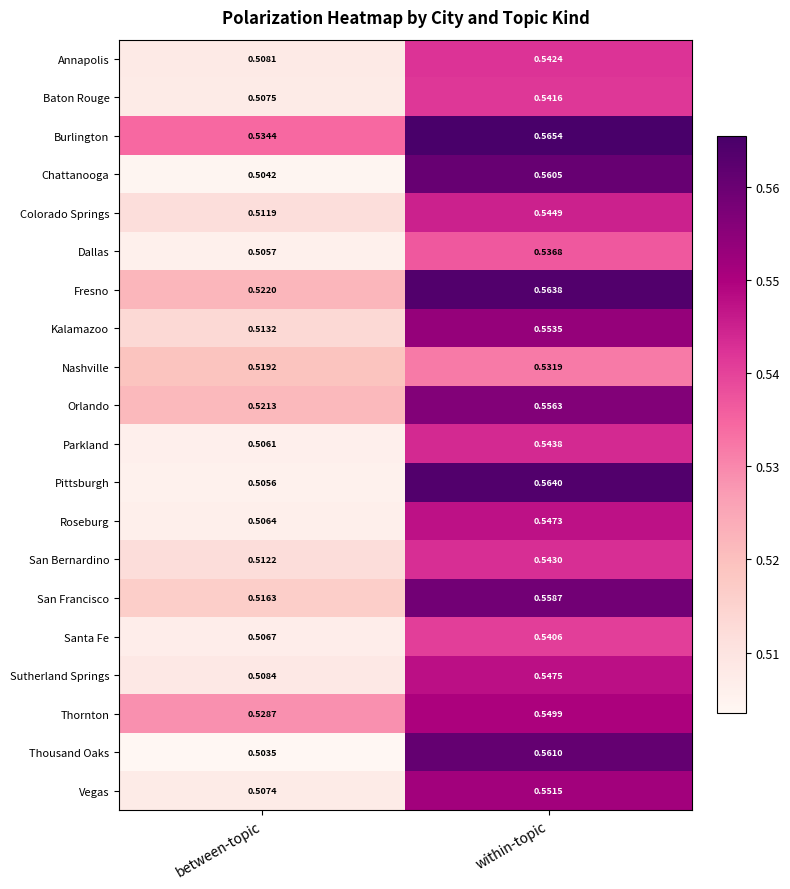

At which category is the sum across all series the highest?

within-topic